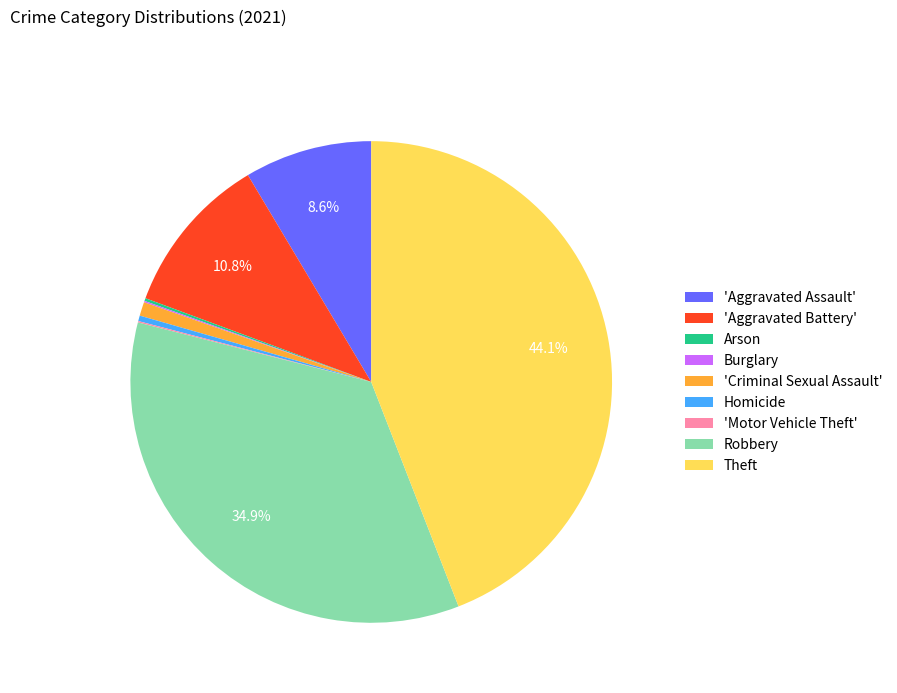

Is there any slice that represents more than half of the pie?

No